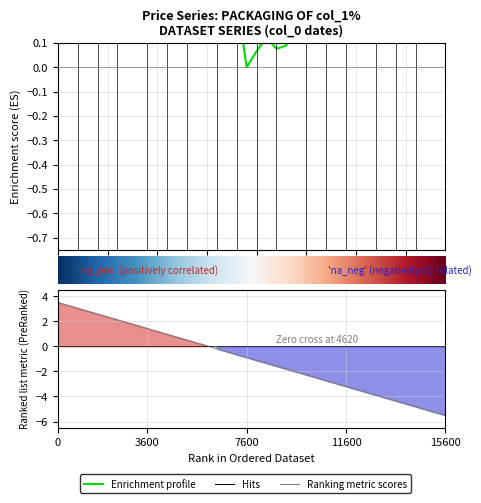

What is the sum of all values?

13.8